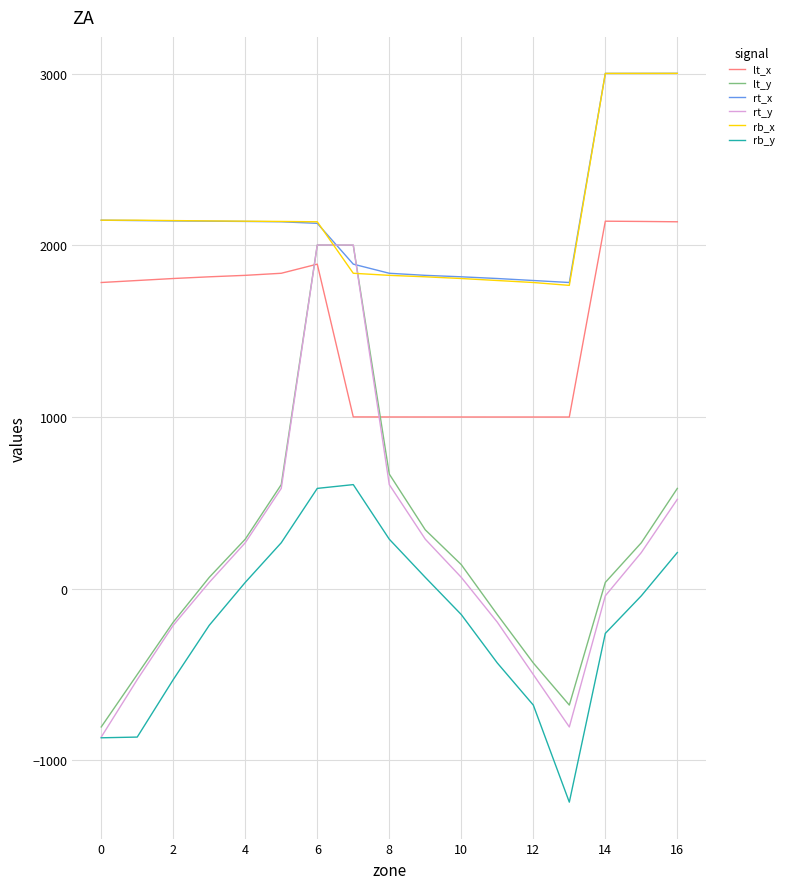

True or false: rt_x and rt_y intersect in this chart.

True